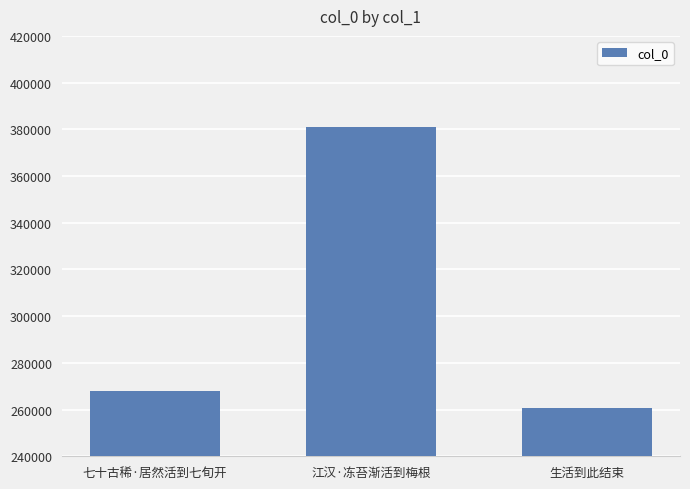

Rank the categories by value from lowest to highest.

生活到此结束, 七十古稀·居然活到七旬开, 江汉·冻苔渐活到梅根